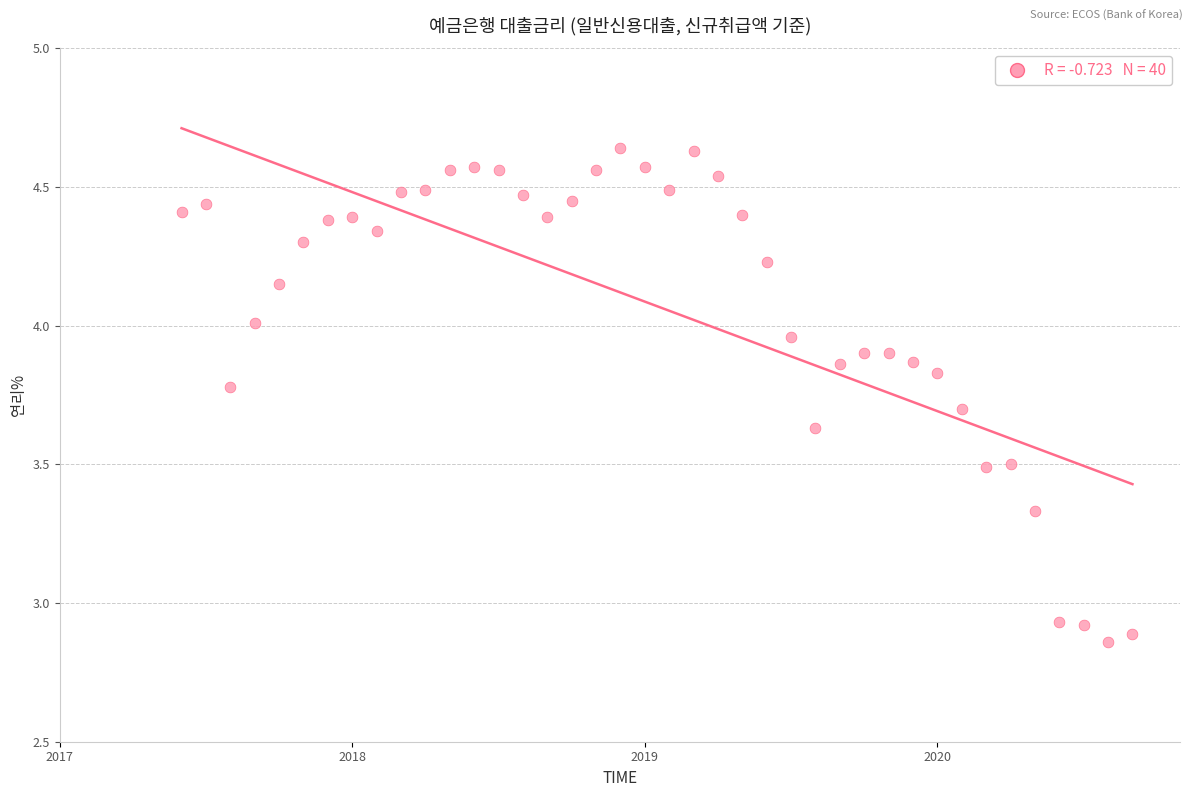

What is the range of X values (max minus min)?

3.2